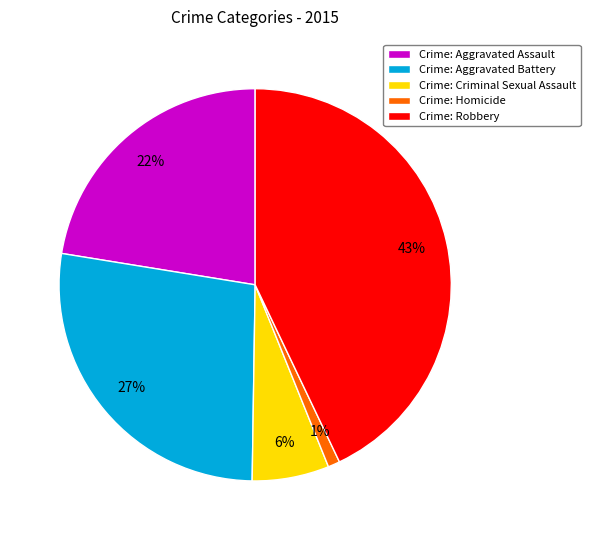

How many slices are in this pie chart?

5